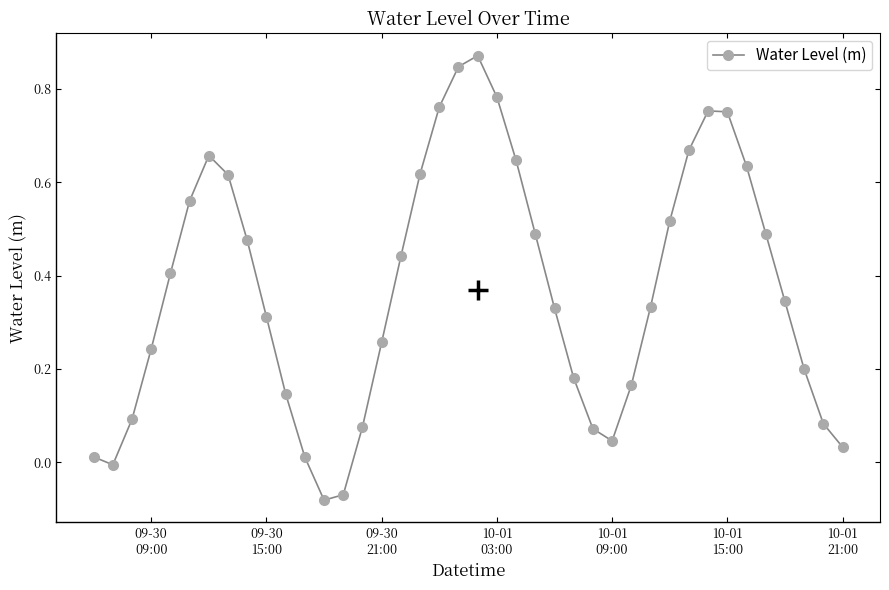

How many interior local peaks (higher than both neighbors) does the data have?

3